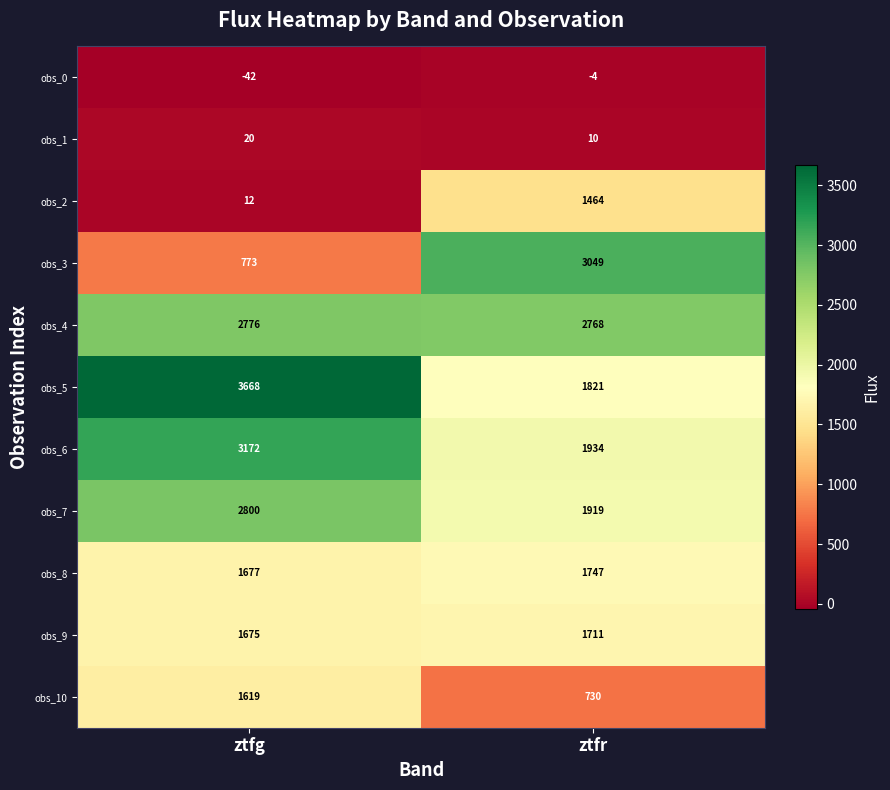

At how many categories does at least one series exceed 3412?

1